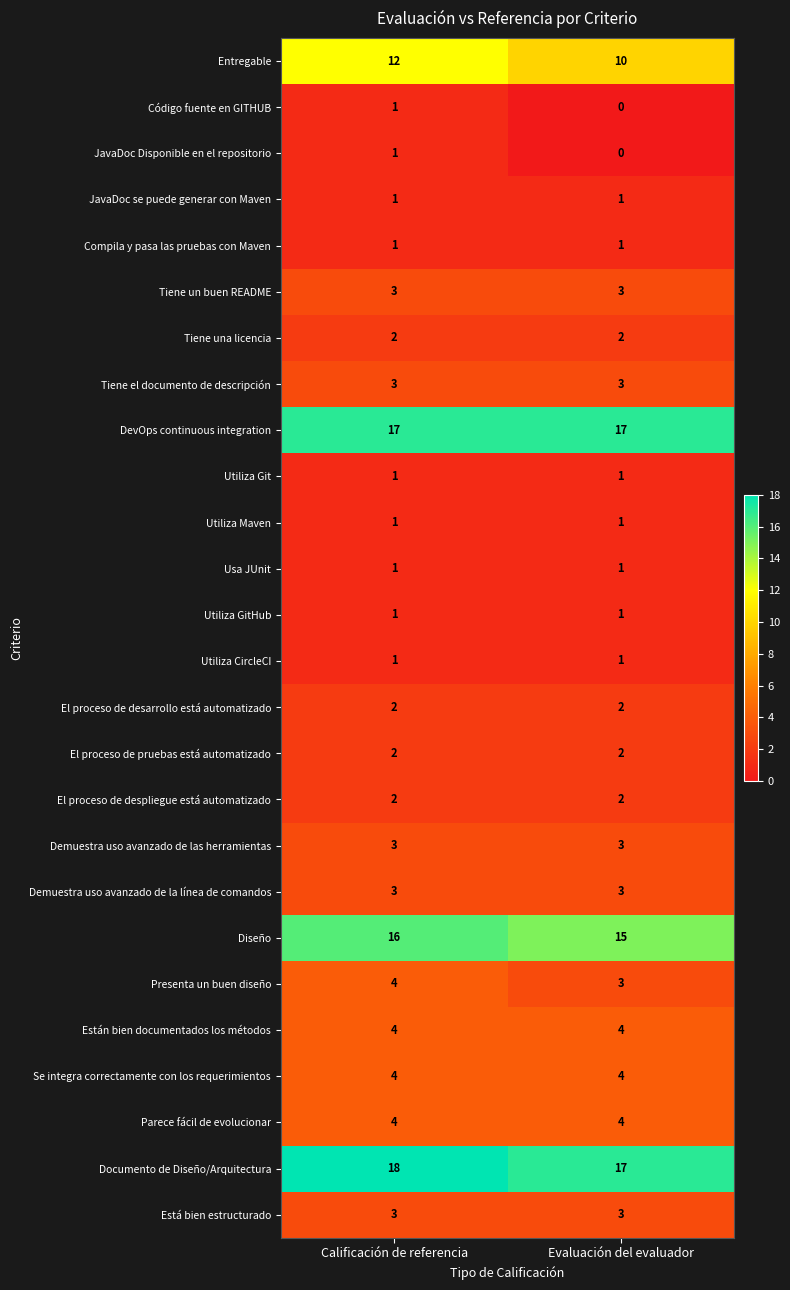

Which series has the largest range (max minus min)?

Entregable